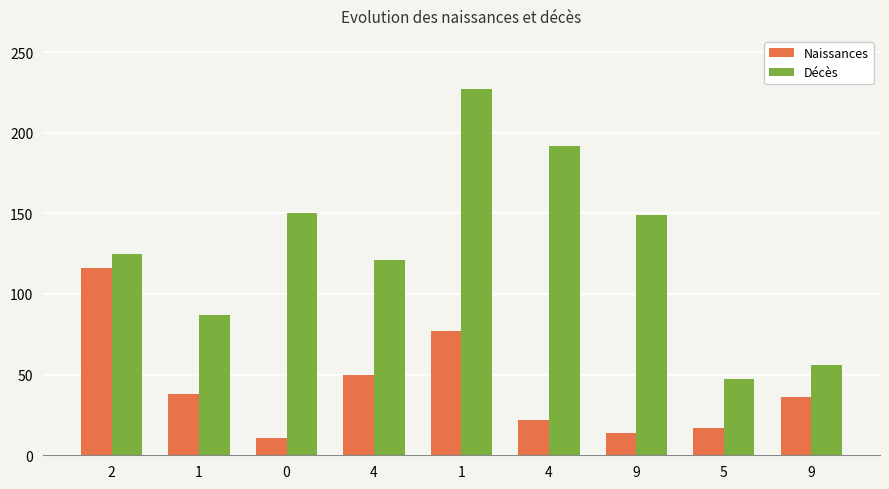

Reading left to right, what are all the values shown in this chart?

Naissances: 116	38	11	50	77	22	14	17	36
Décès: 125	87	150	121	227	192	149	47	56